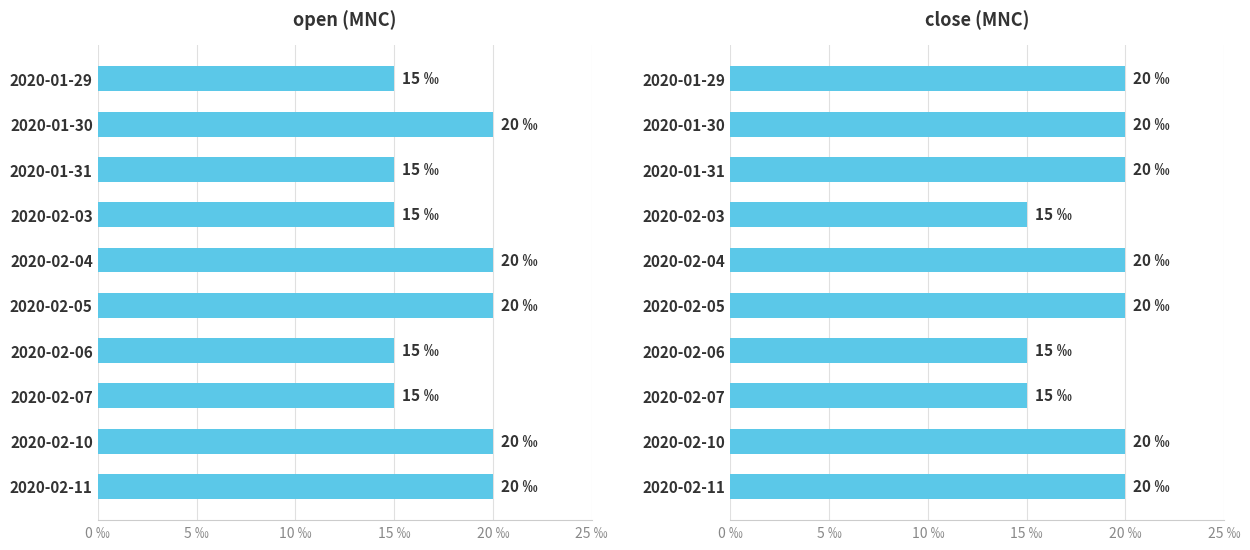

Reading left to right, what are all the values shown in this chart?

open: 15	20	15	15	20	20	15	15	20	20
close: 20	20	20	15	20	20	15	15	20	20